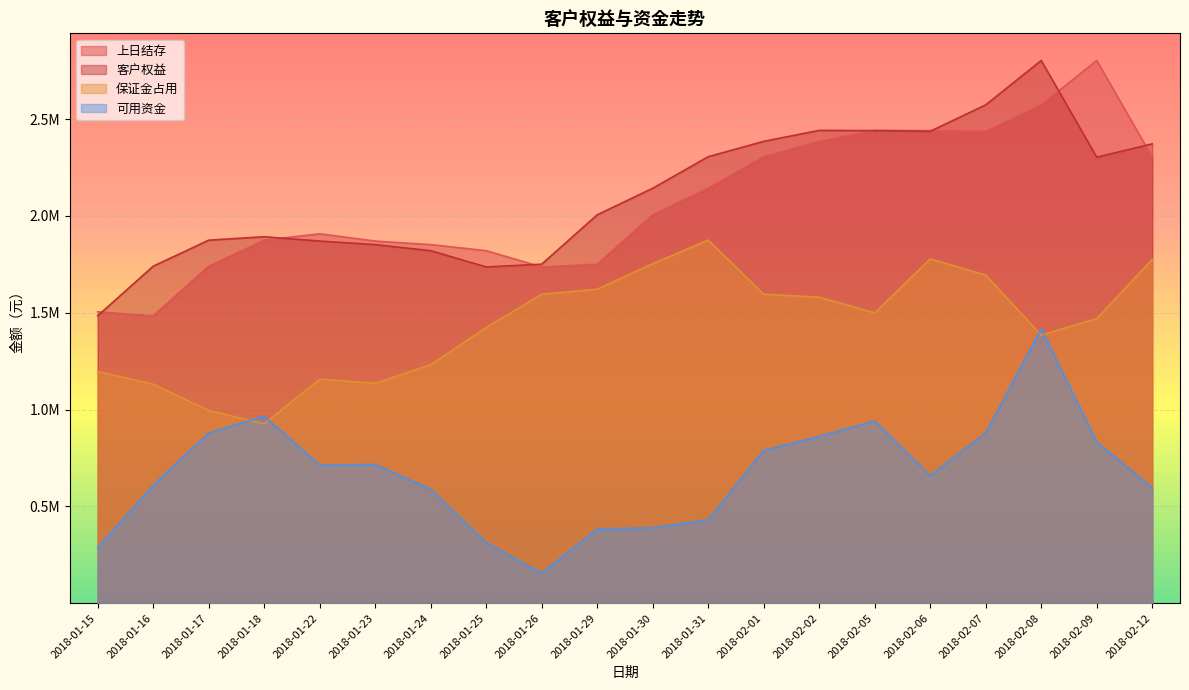

Which category has the lowest value in the 可用资金 series?

2018-01-26